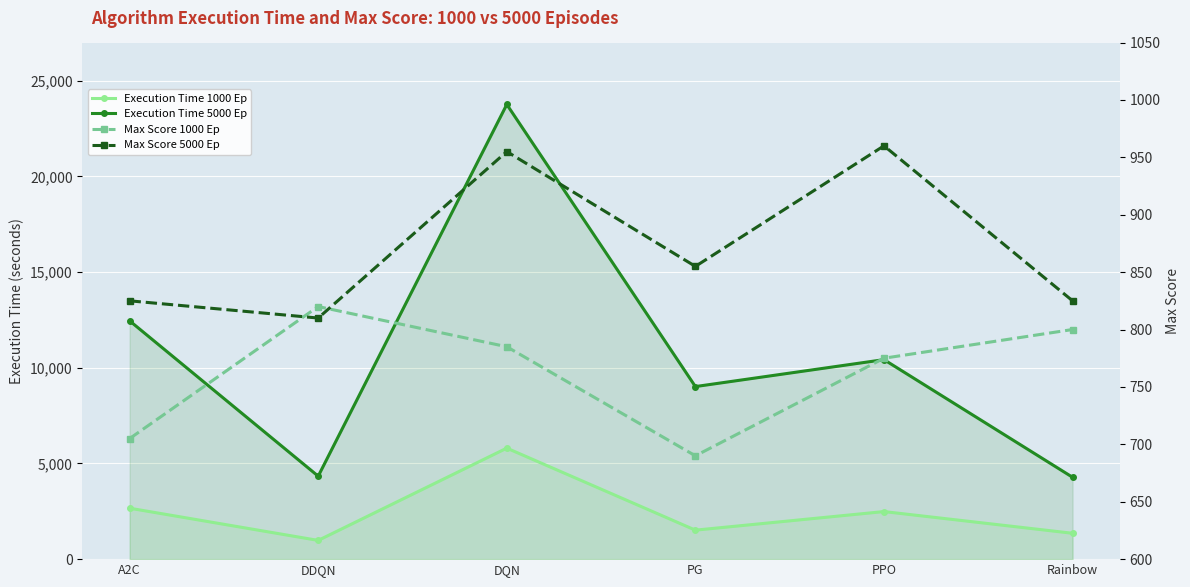

Which series has the largest total across all categories?

Execution Time 5000 Ep